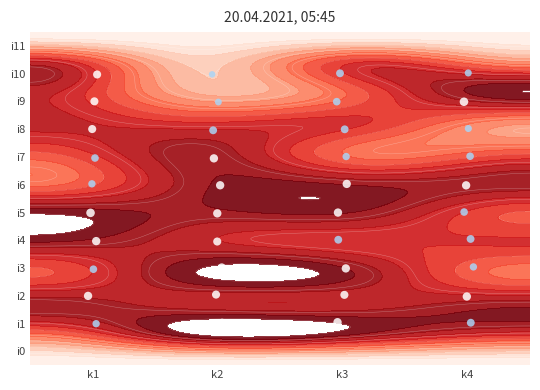

Read the i2 value at 3.

9